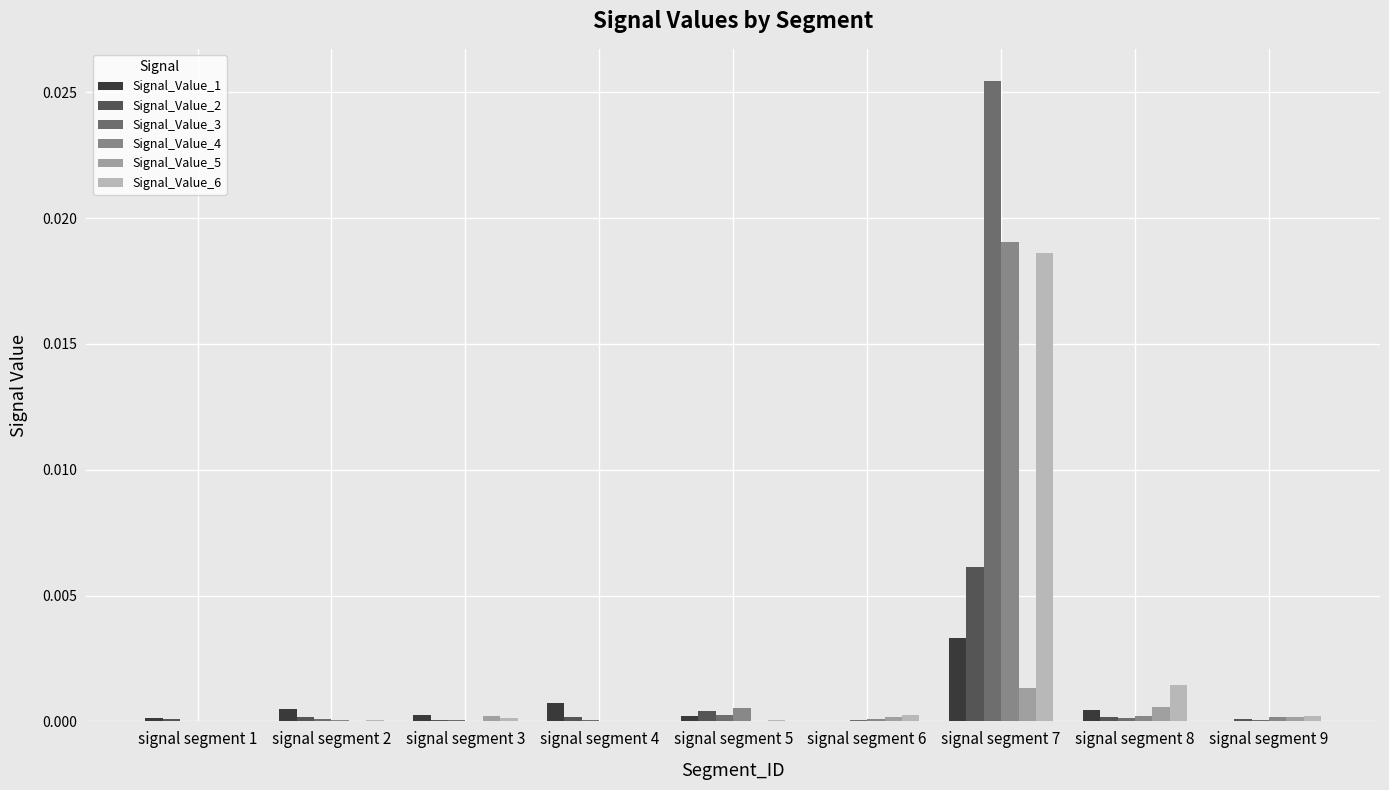

Which category has the highest value in the Signal_Value_4 series?

signal segment 7